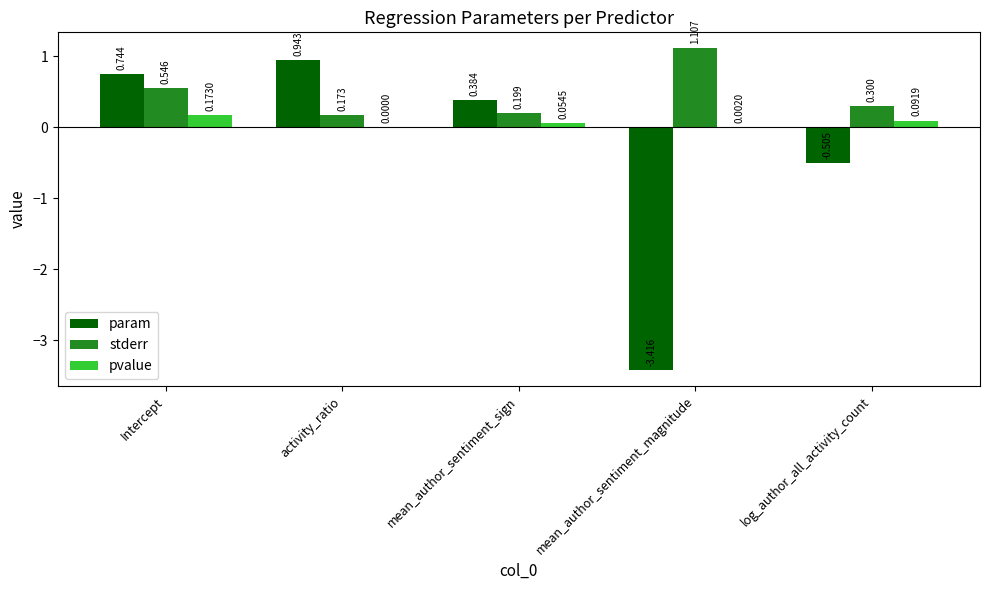

At which label does pvalue reach its peak?

Intercept